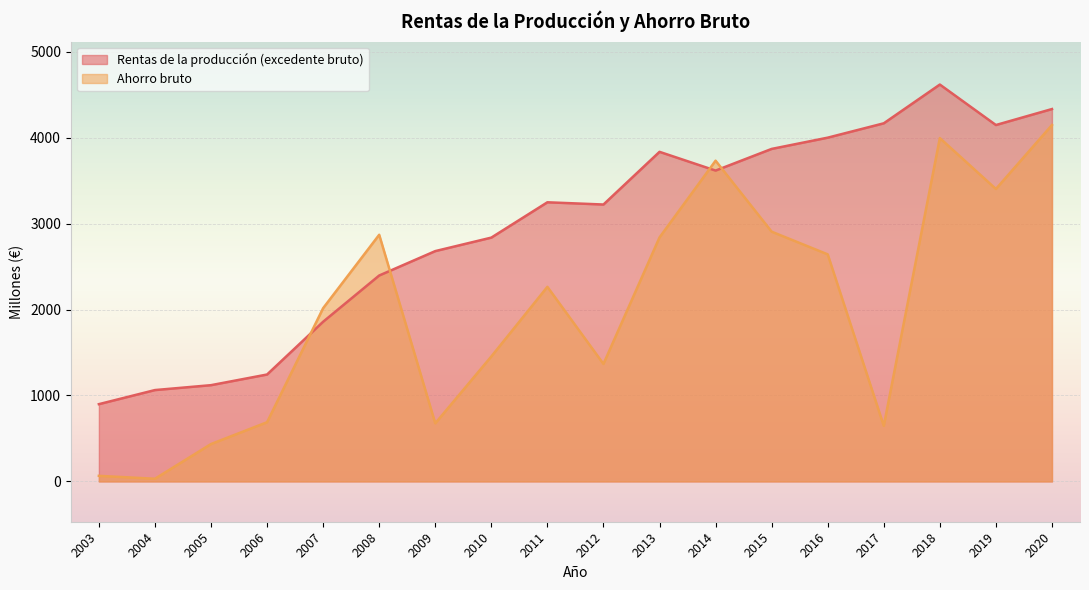

The value of Rentas de la producción (excedente bruto) at 2012 is 3222. True or false?

True